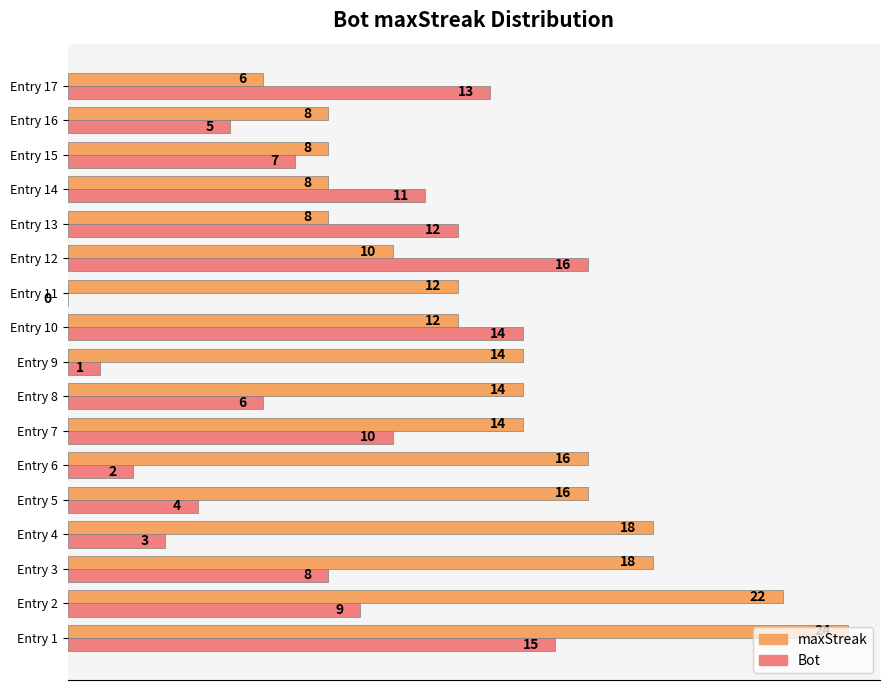

What are all the series names shown in the legend?

maxStreak, Bot